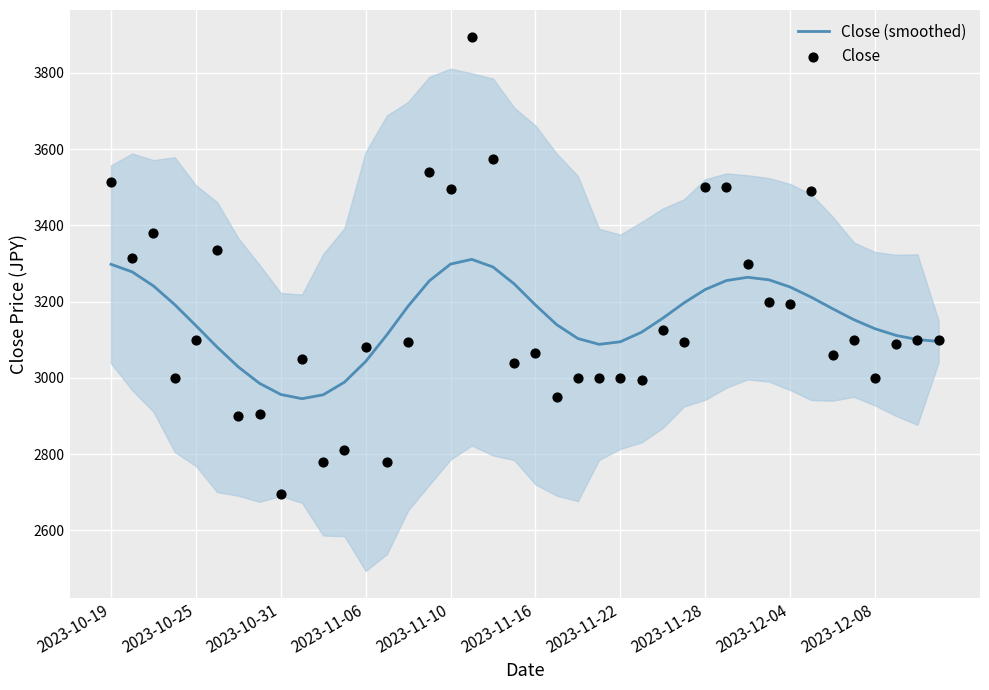

Which series has the largest total across all categories?

Close (smoothed)